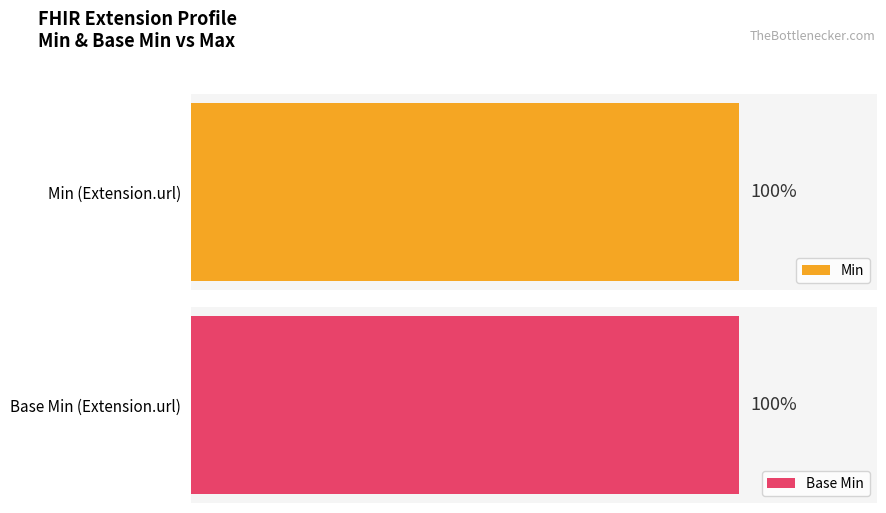

How many positive values does the Base Min series have?

1